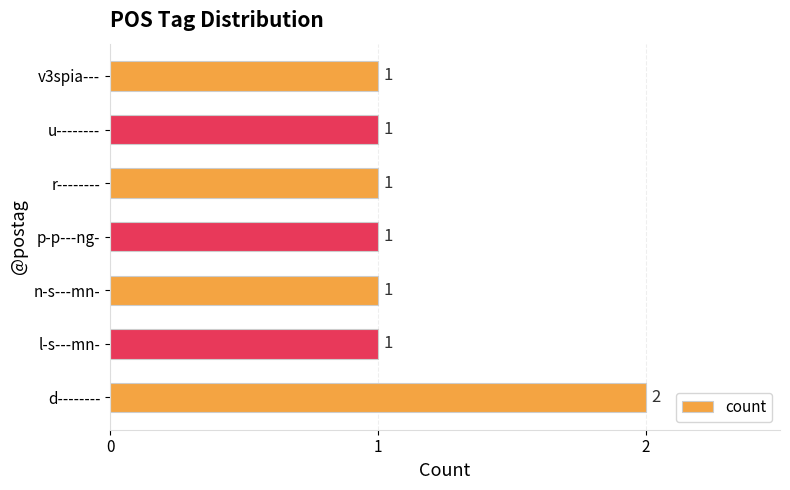

Count the values in the range 1 to 2.

7